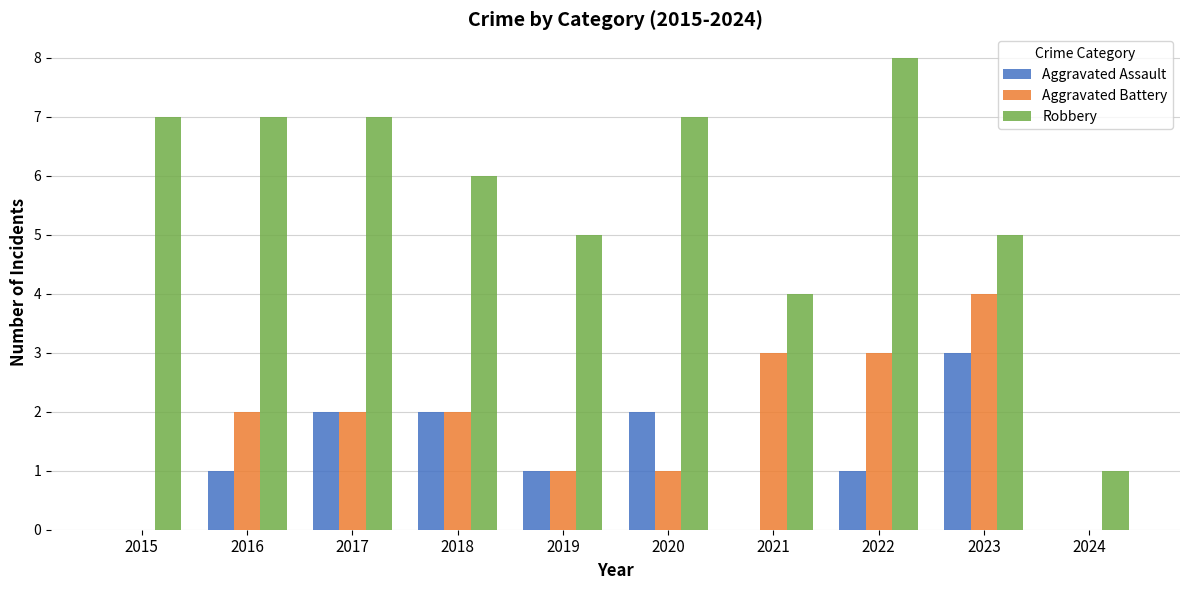

Which series changed the most between 2021 and 2023?

Aggravated Assault